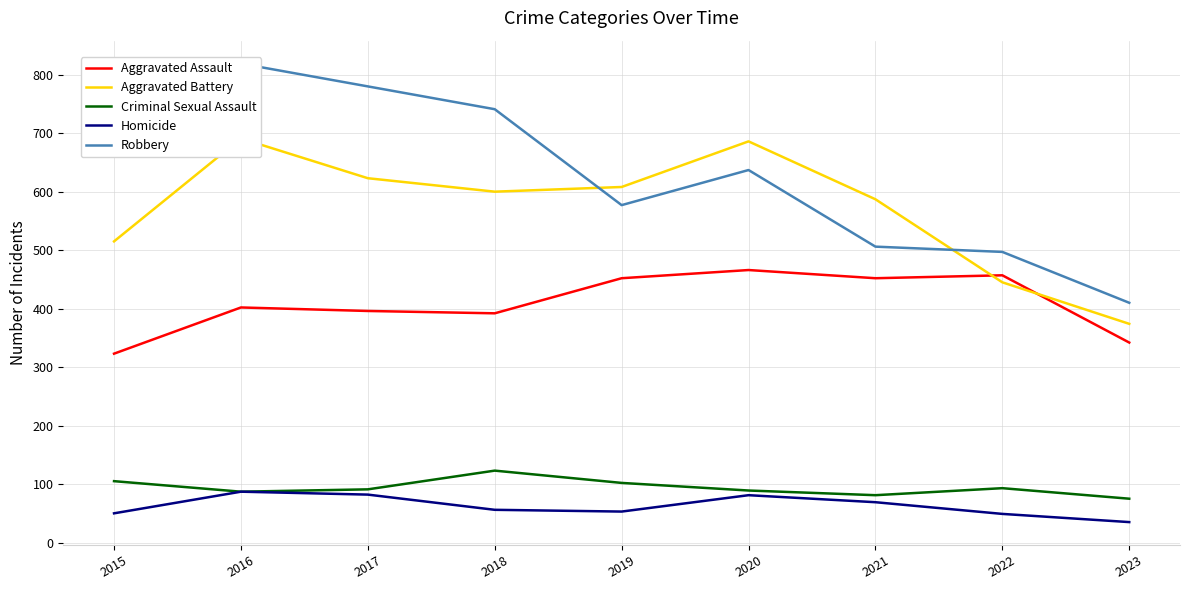

True or false: Homicide has a value of 14 at 2015.

False